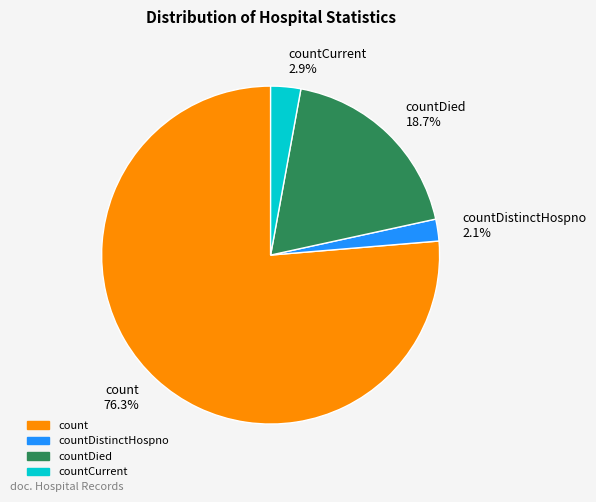

Which slice is the largest?

count